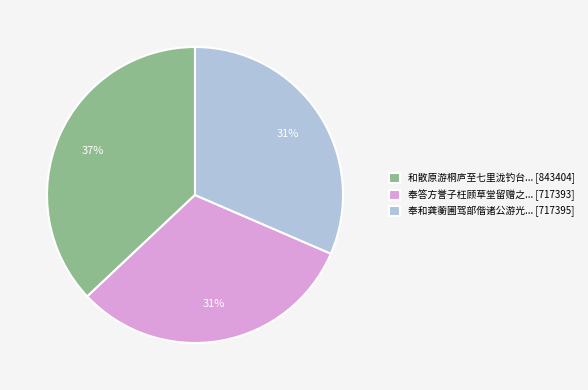

What percentage is the 和散原游桐庐至七里泷钓台... [843404] slice, to the nearest percent?

37%